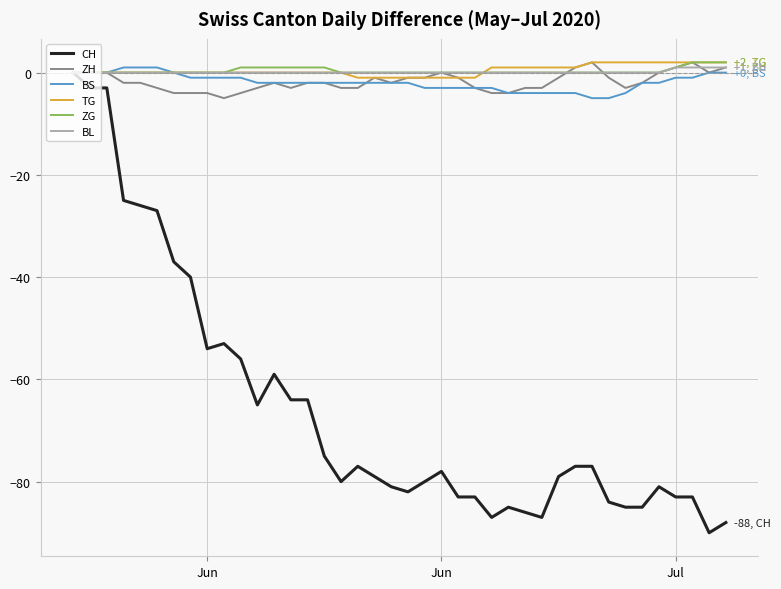

Which series has the largest range (max minus min)?

CH